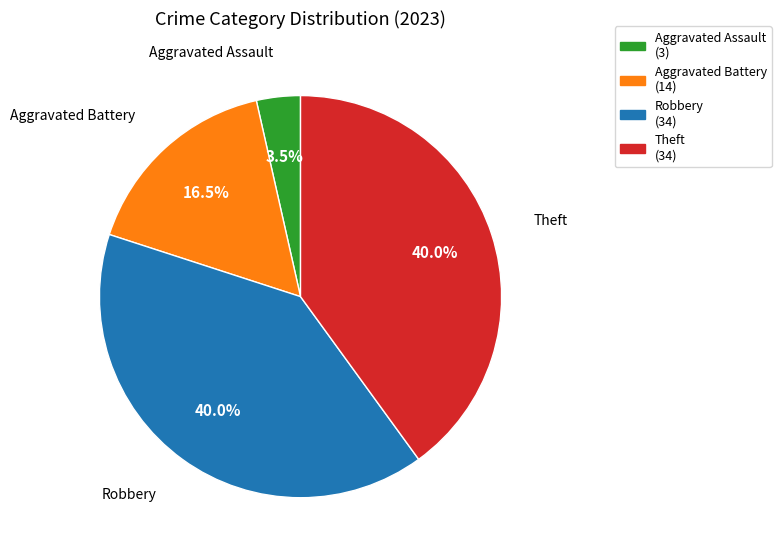

What is the smallest slice in the pie chart?

Aggravated Assault